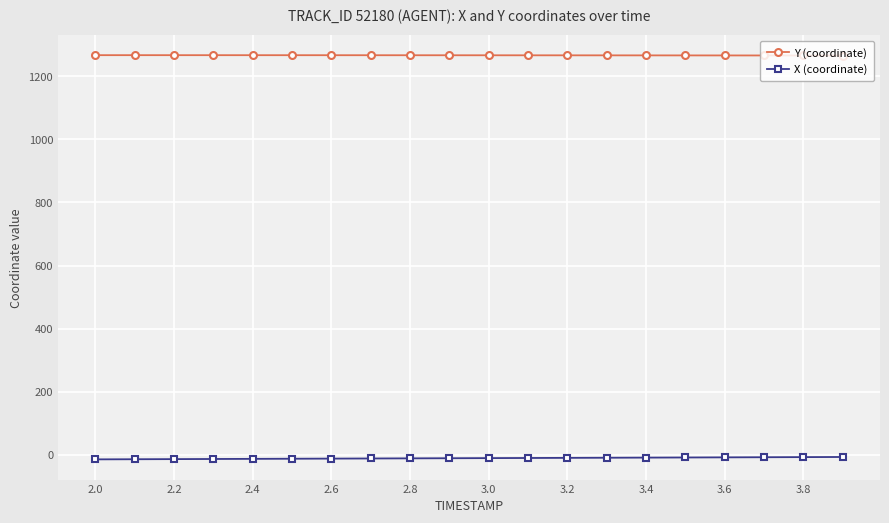

At how many categories does at least one series exceed 1125?

20